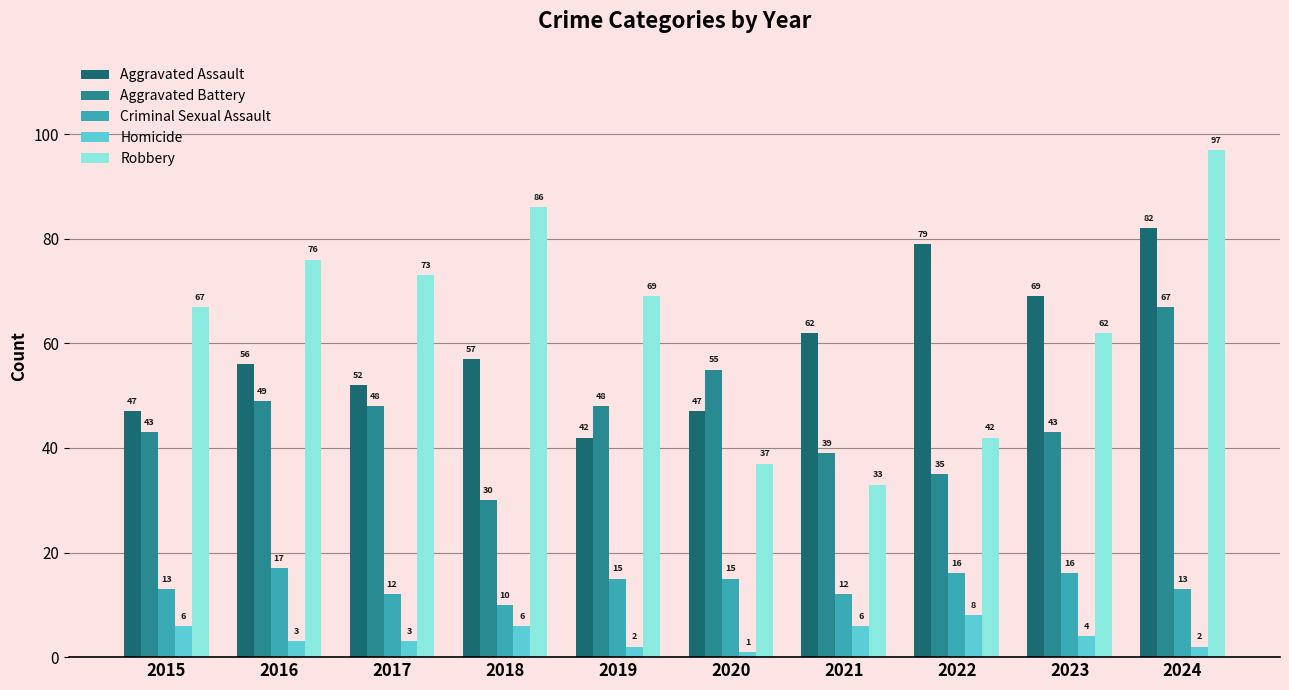

What is the difference between the Criminal Sexual Assault values at 2015 and 2018?

3